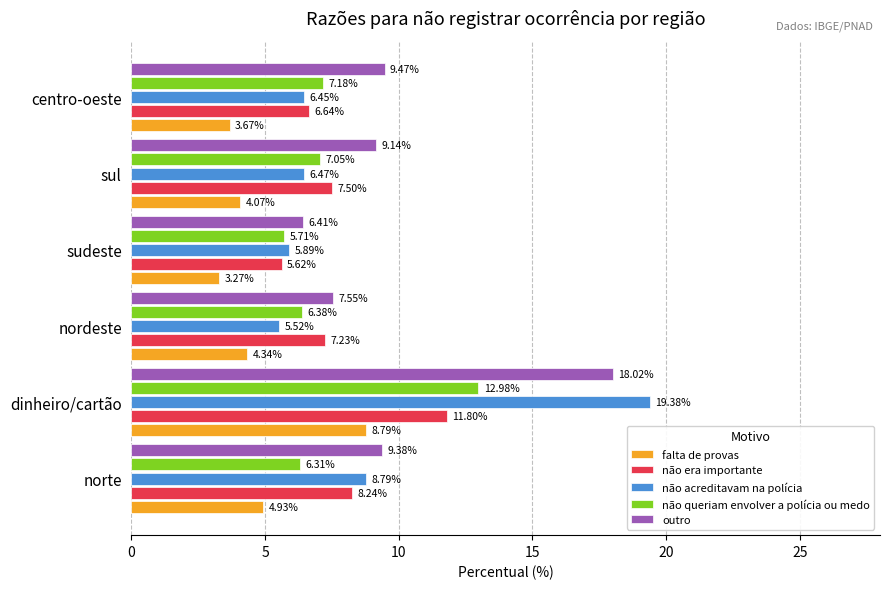

At which label is outro closest to 12?

centro-oeste